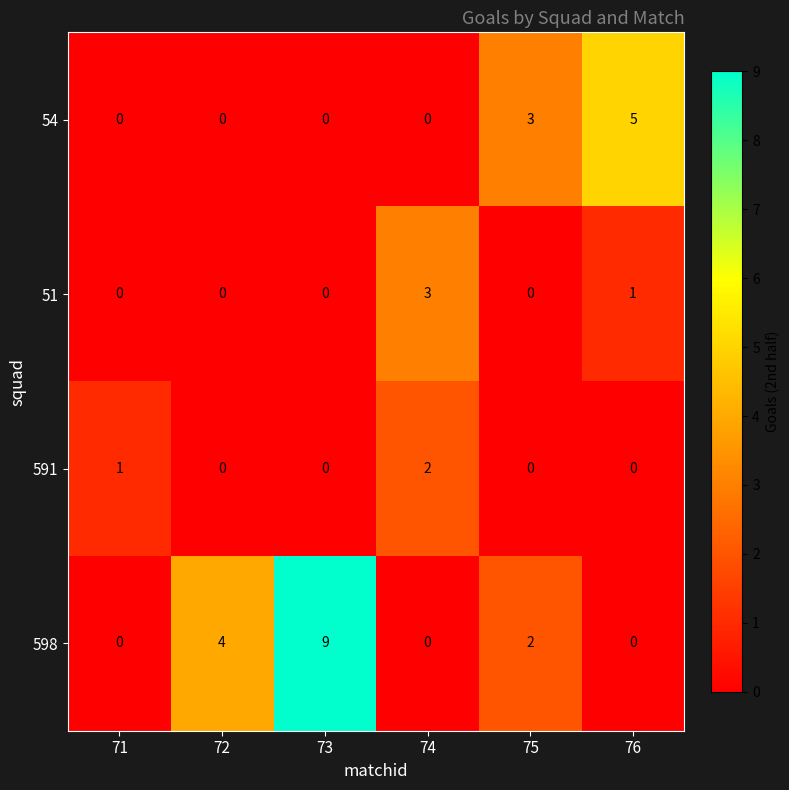

Where is 598 nearest to the value 4?

72